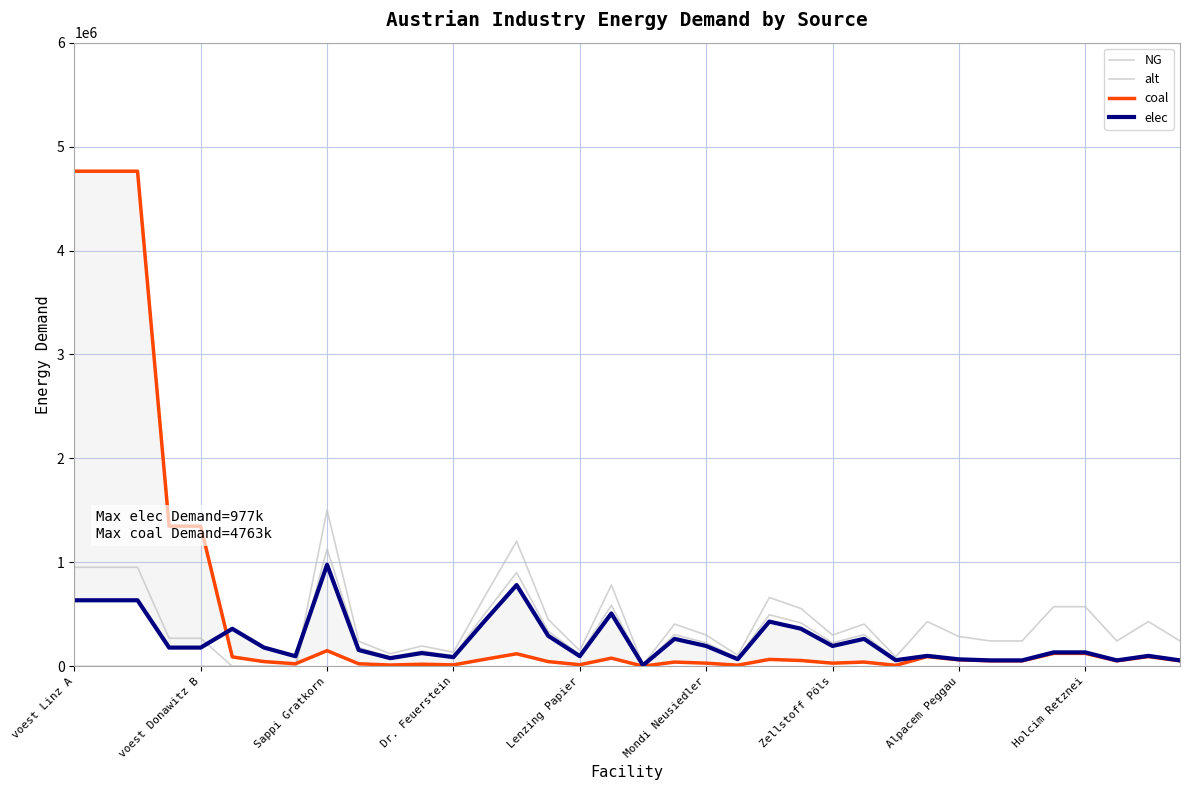

Rank the series at 9 from highest to lowest value.

alt, NG, elec, coal